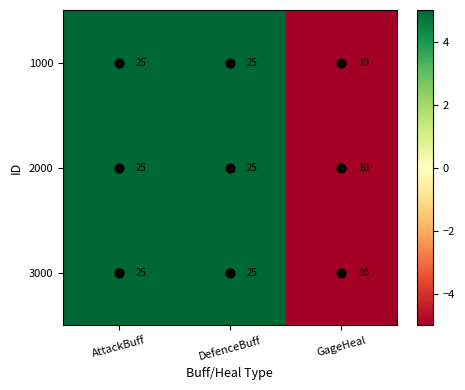

Which label corresponds to the smallest value in the chart?

GageHeal